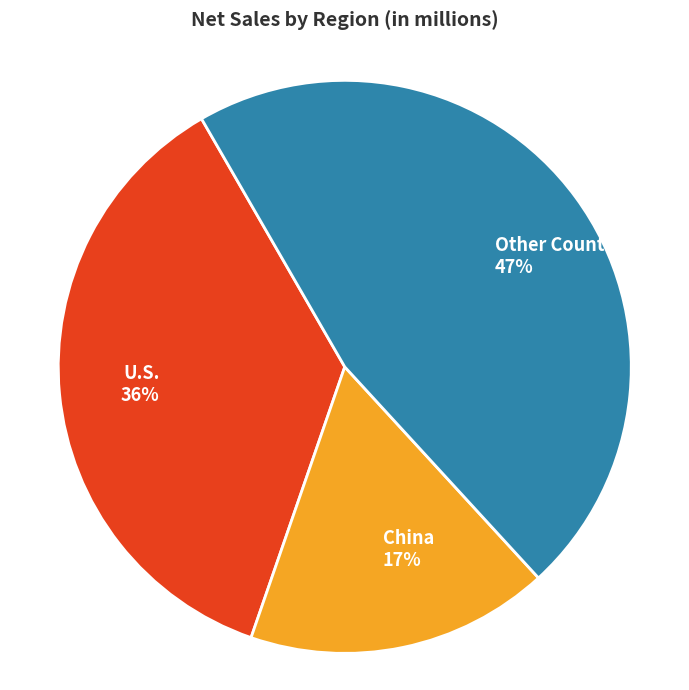

Rank the categories by value from lowest to highest.

China, U.S., Other Countries